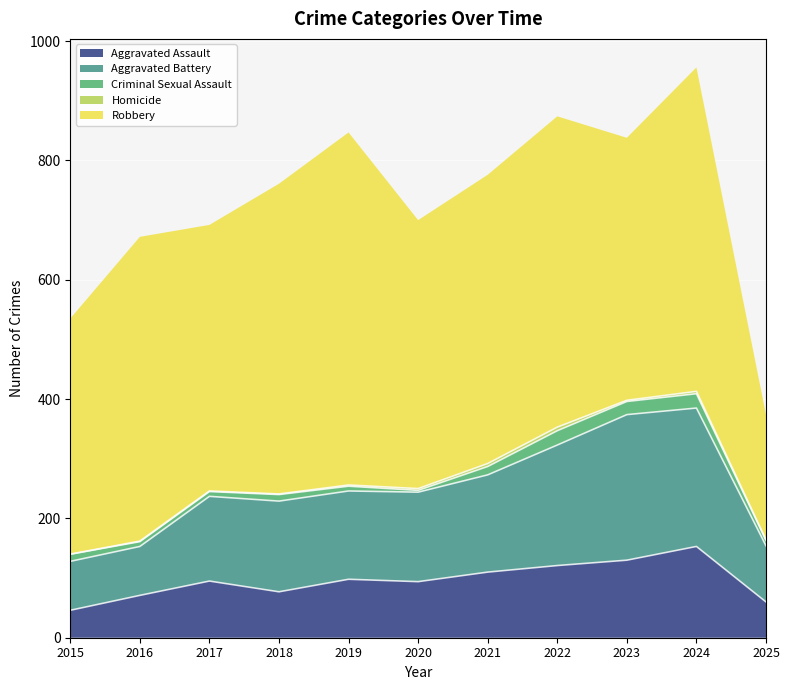

What is the sum of the Robbery values at 2025 and 2018?

730